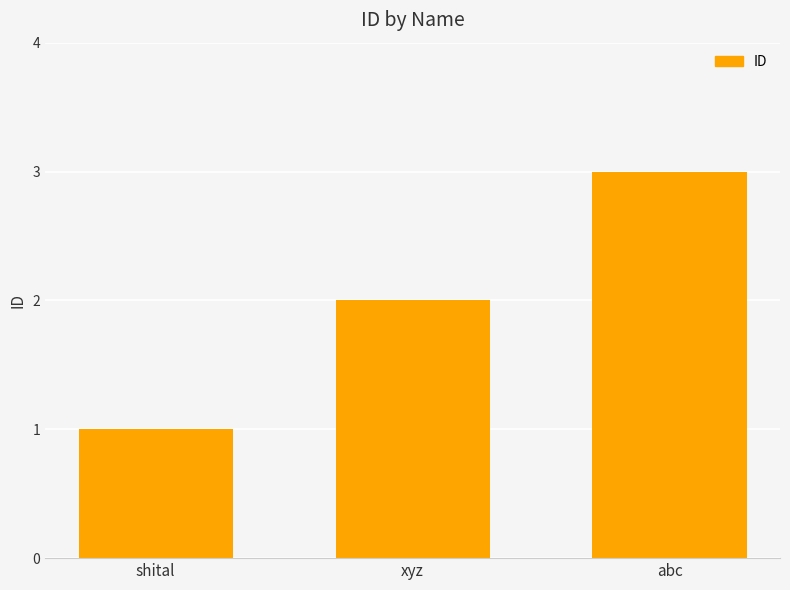

What is the ratio of the value at xyz to the value at shital?

2.0